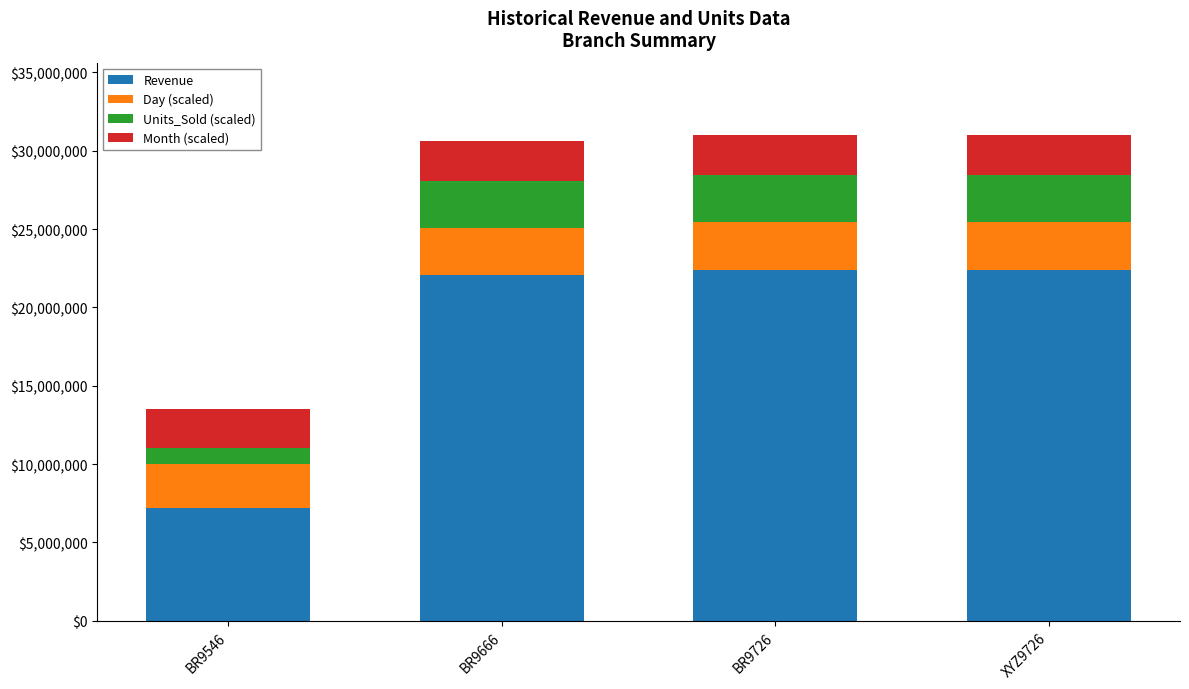

What are all the series names shown in the legend?

Revenue, Day (scaled), Units_Sold (scaled), Month (scaled)